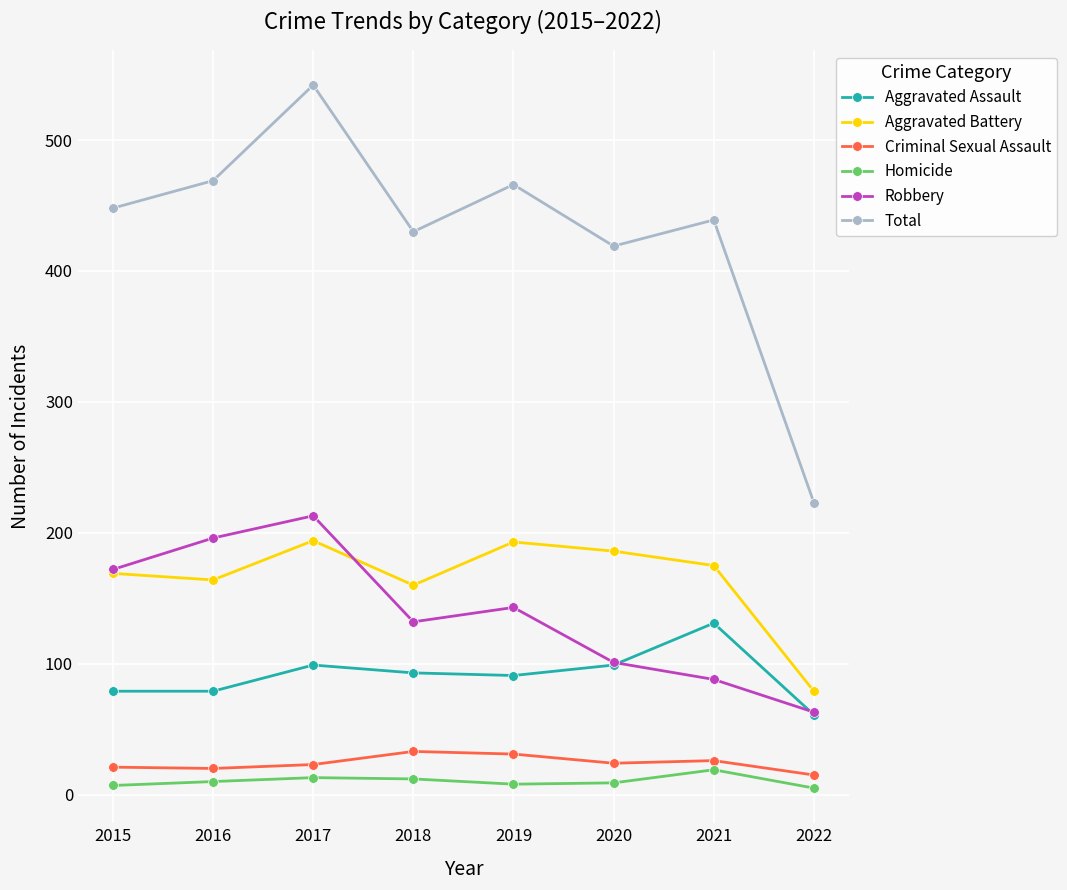

What is the total value across all series at 2019?

932